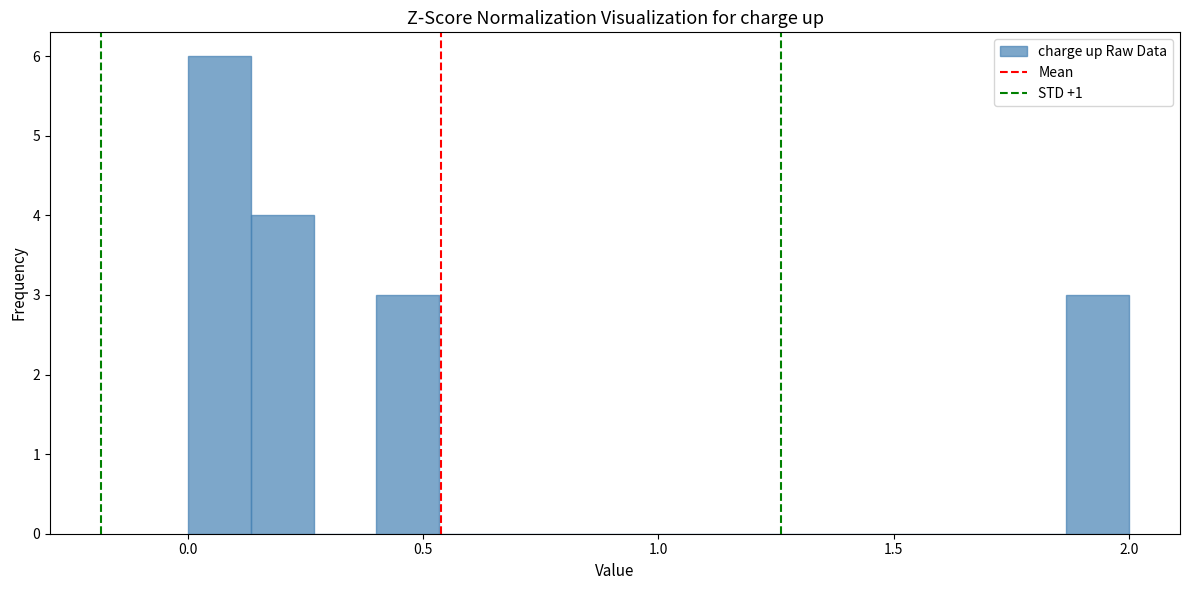

Around what value on the x-axis is the tallest bar? Give the approximate position of its centre, as read against the axis.

0.05